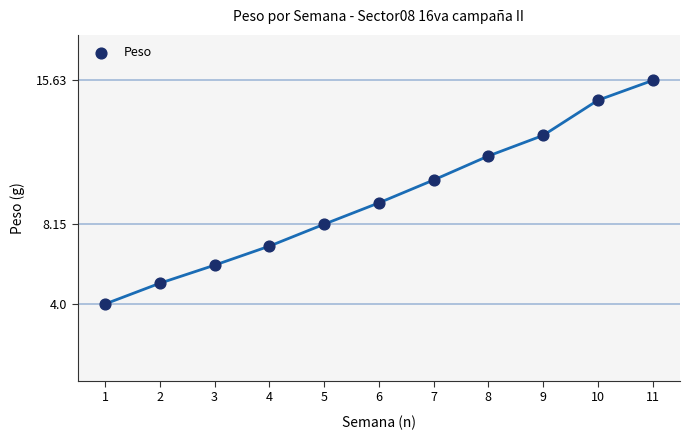

What Y value in the scatter plot is closest to 9?

9.3